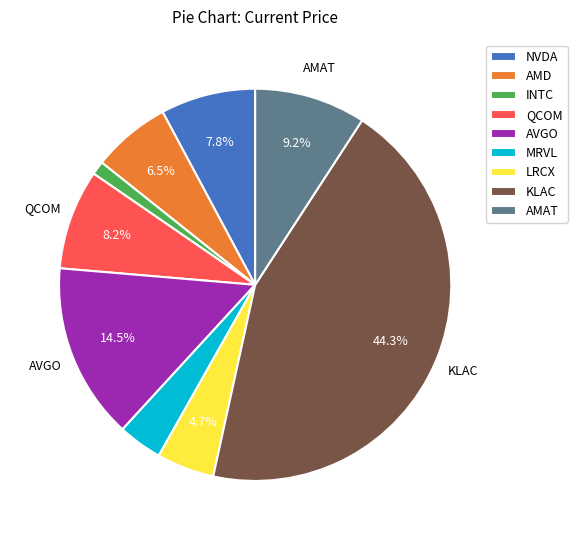

True or false: KLAC accounts for 31% of the total.

False